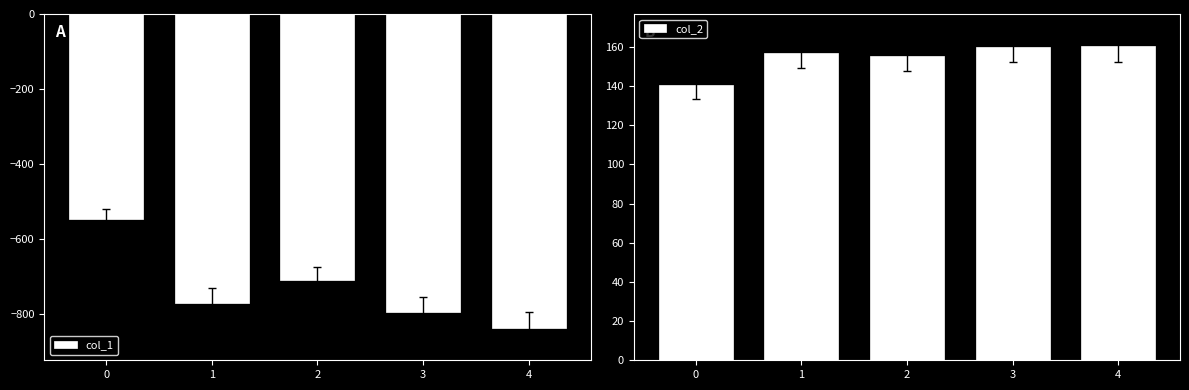

Where does the col_2 series first go above 156?

1